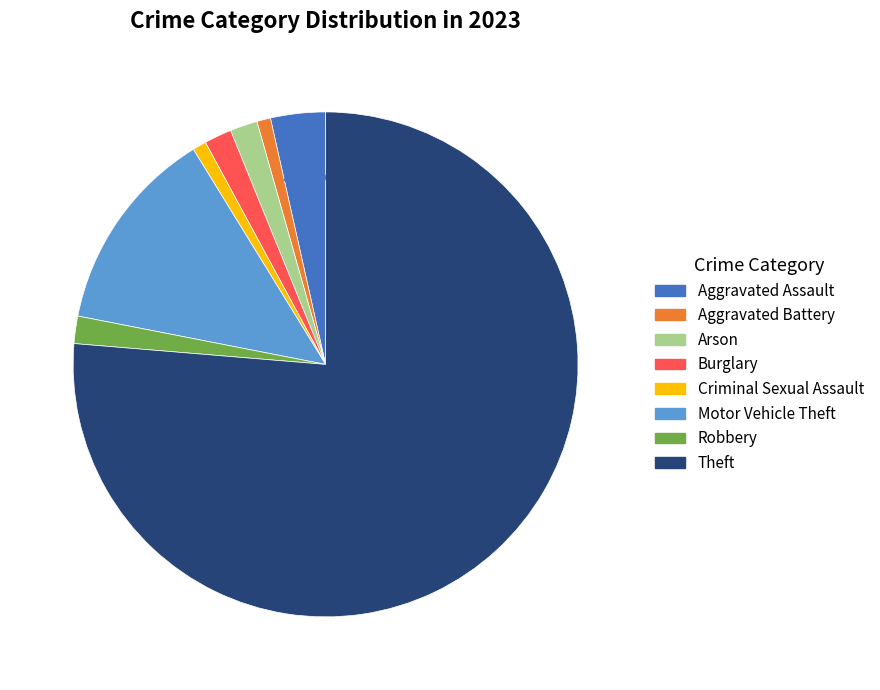

Which category has the biggest portion of the pie?

Theft